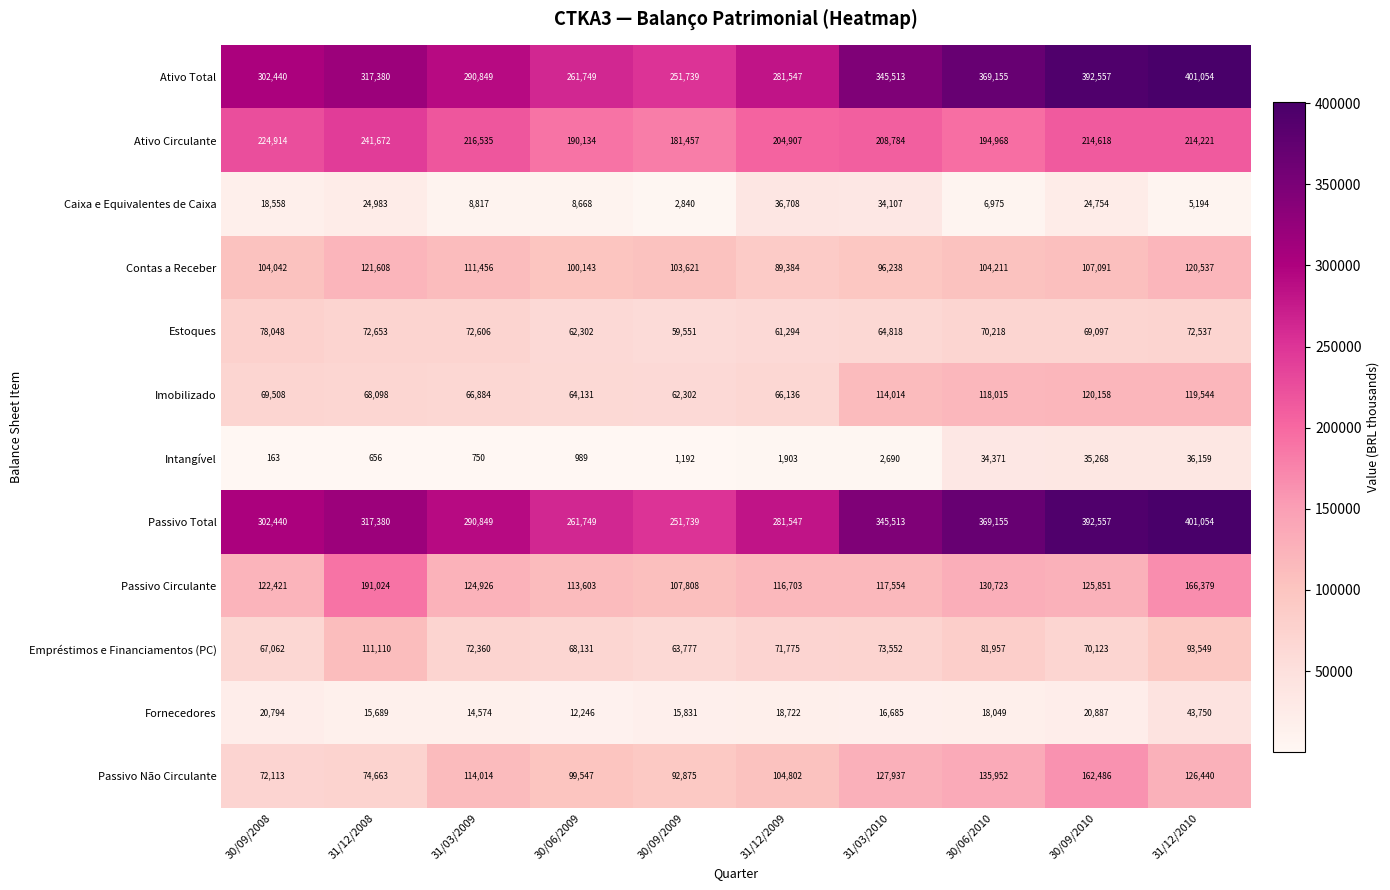

Which category has the lowest value across all series?

30/09/2008